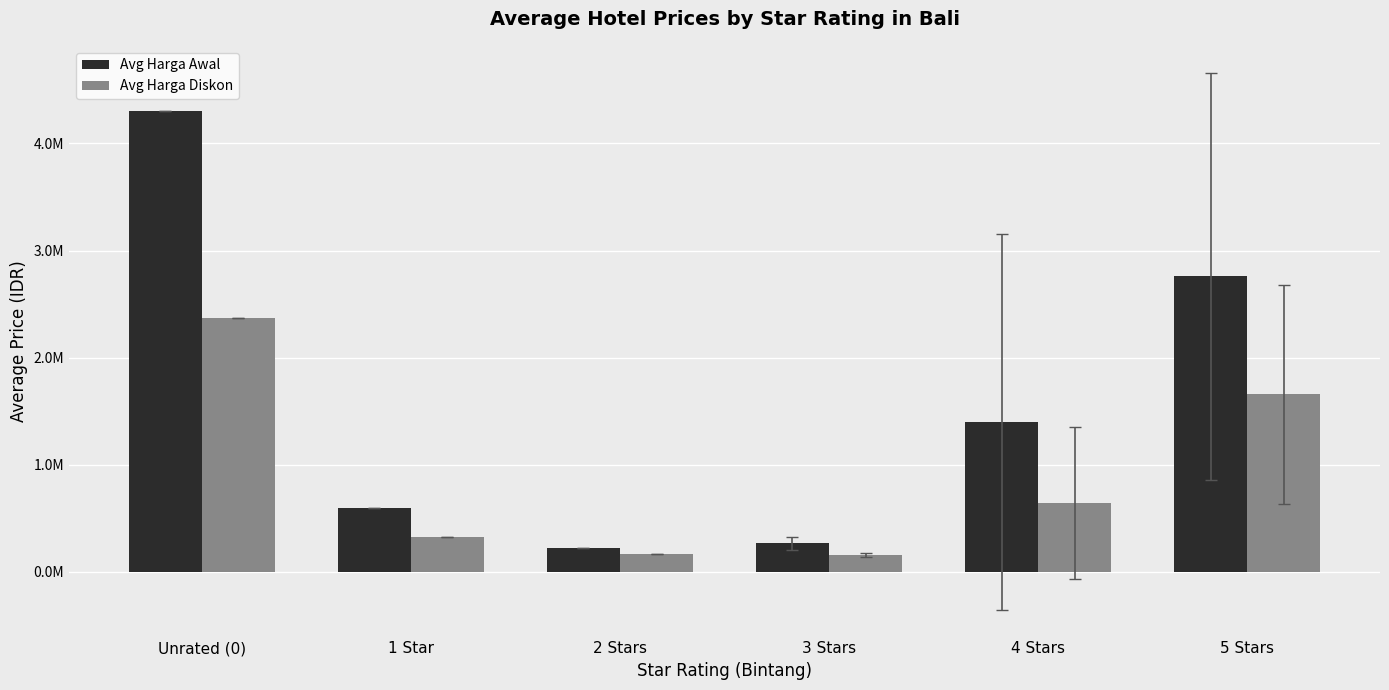

At 3 Stars, list the series in order from largest to smallest.

Avg Harga Awal, Avg Harga Diskon